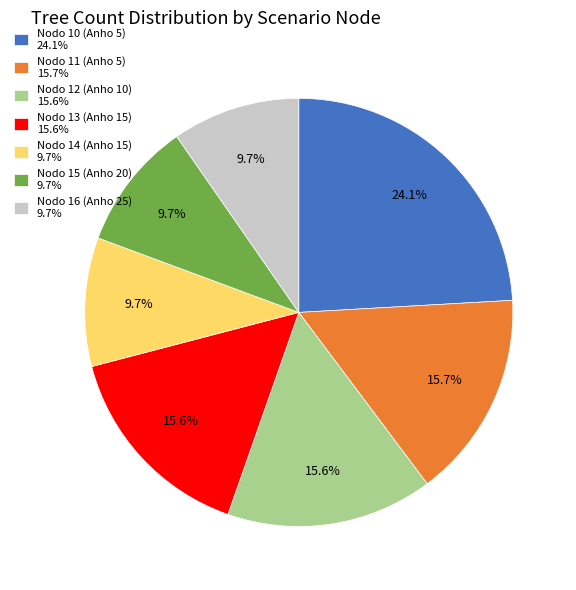

Between Nodo 14 (Anho 15) 9.7% and Nodo 11 (Anho 5) 15.7%, which is larger?

Nodo 11 (Anho 5) 15.7%